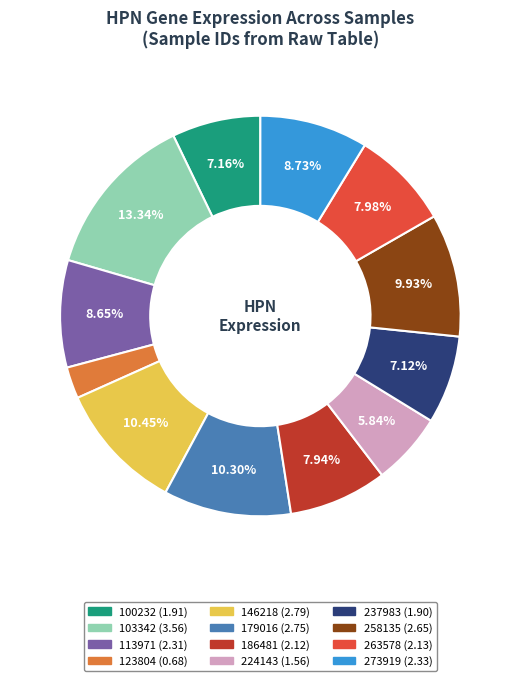

Does any single category account for the majority?

No